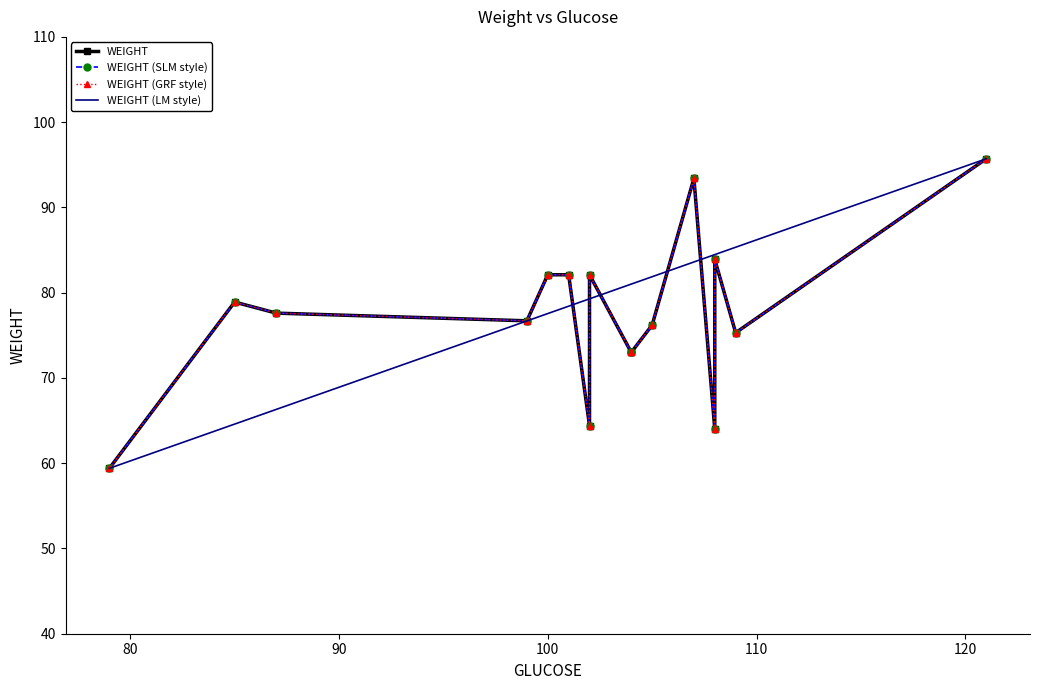

Reading right to left, extract all data points from this chart.

WEIGHT: 95.7	75.3	83.9	64.0	93.4	76.2	73.0	73.0	82.1	64.4	82.1	82.1	76.7	77.6	78.9	59.4
WEIGHT (SLM style): 95.7	75.3	83.9	64.0	93.4	76.2	73.0	73.0	82.1	64.4	82.1	82.1	76.7	77.6	78.9	59.4
WEIGHT (GRF style): 95.7	75.3	83.9	64.0	93.4	76.2	73.0	73.0	82.1	64.4	82.1	82.1	76.7	77.6	78.9	59.4
WEIGHT (LM style): 95.7	85.3	84.5	84.5	83.6	81.9	81.0	81.0	79.3	79.3	78.4	77.5	76.7	66.3	64.6	59.4